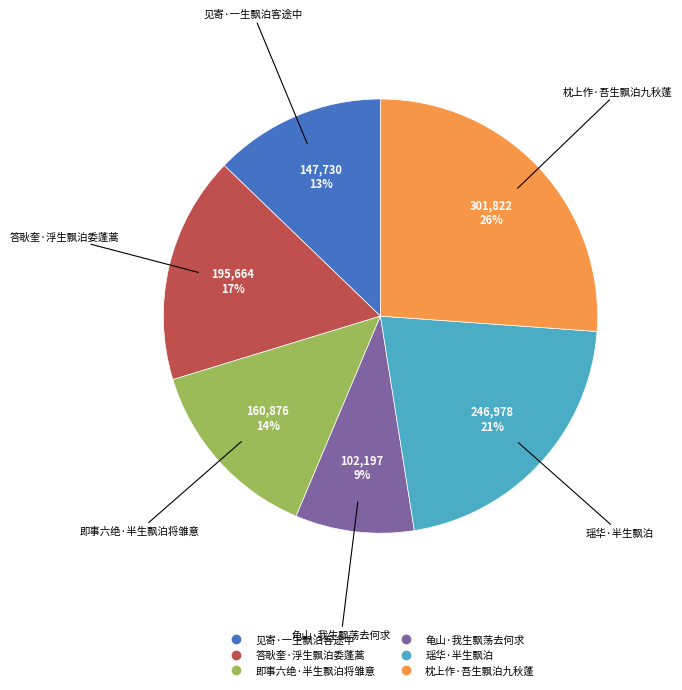

Combined, do 瑶华·半生飘泊 and 即事六绝·半生飘泊将雏意 account for over 50%?

No